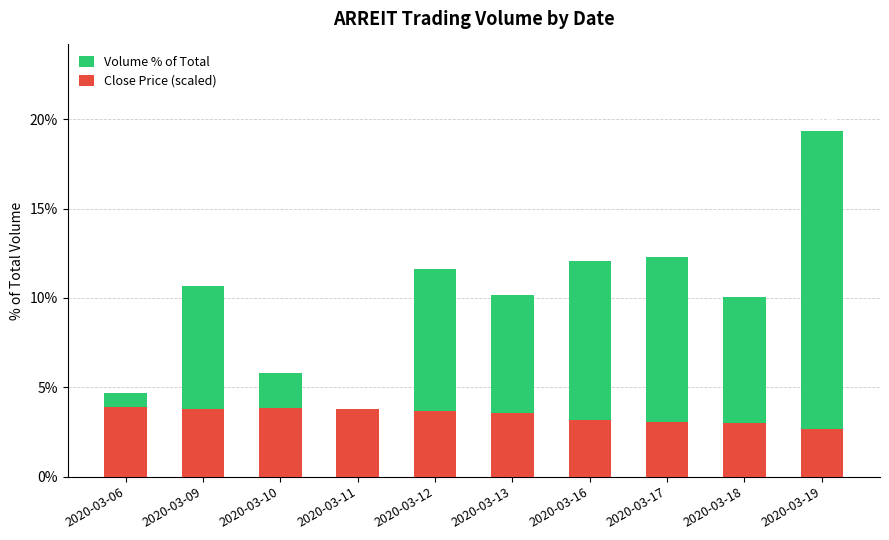

Which series has the widest spread of values?

Volume % of Total